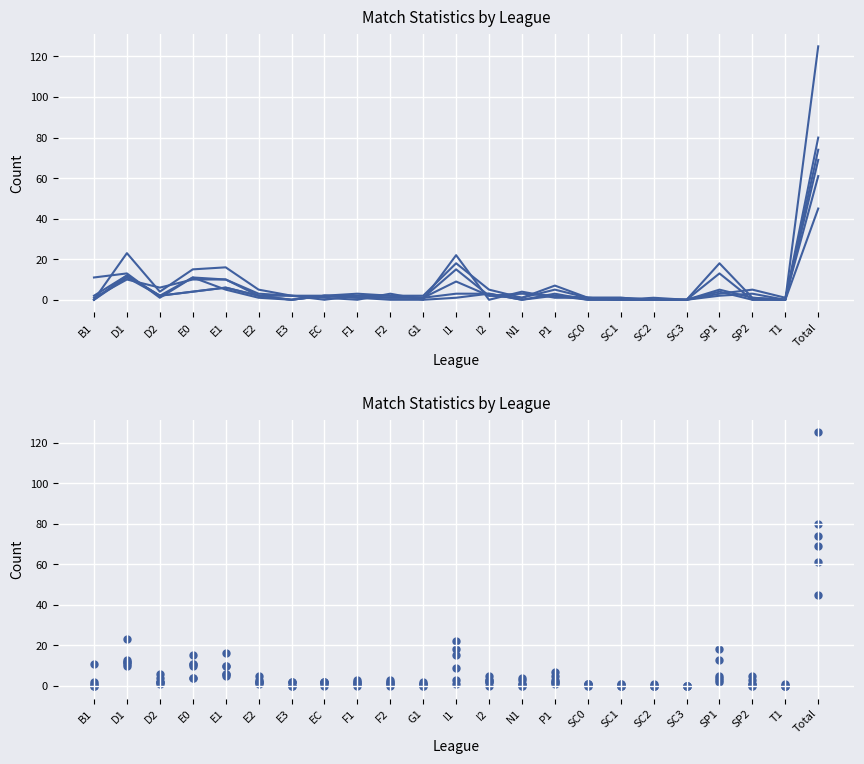

Which series has the largest total across all categories?

Total T